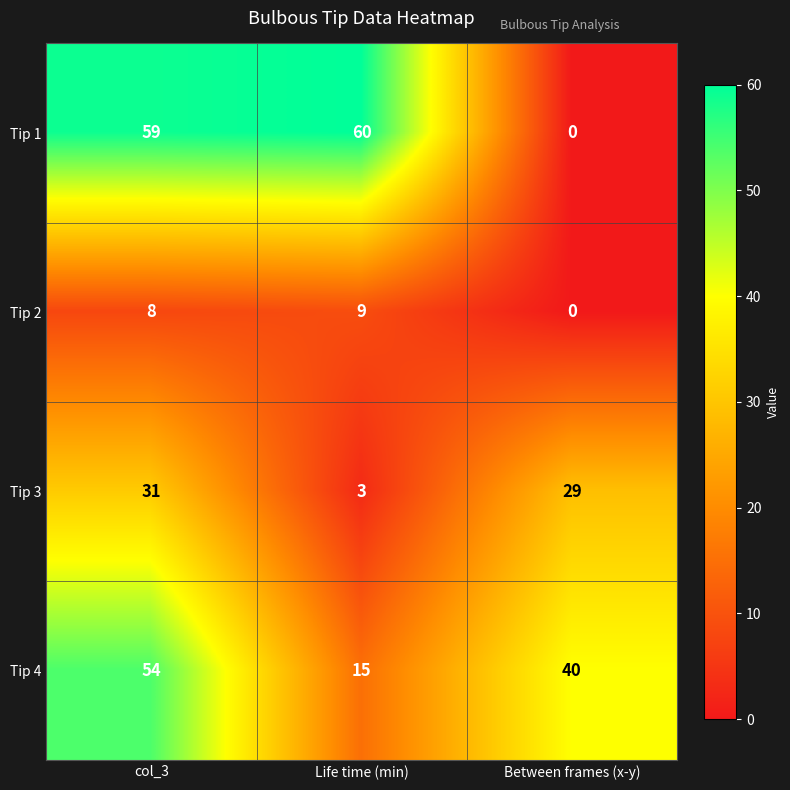

What is the sum of the Tip 4 values at col_3 and Between frames (x-y)?

94